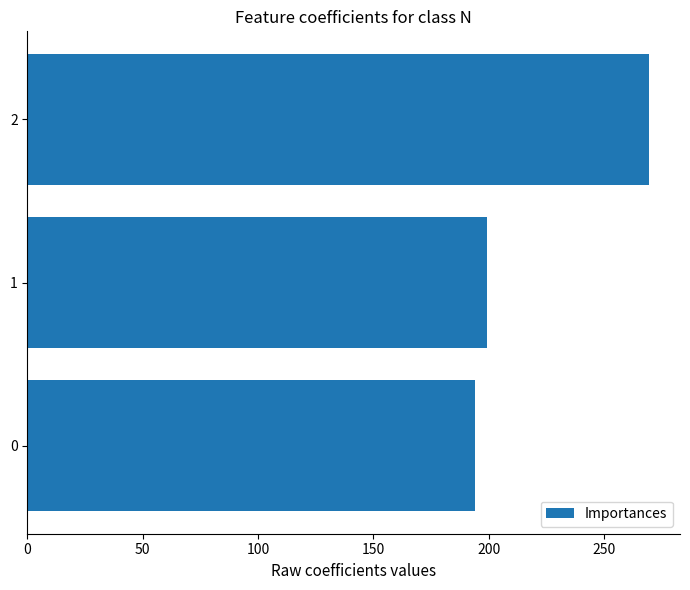

What is the minimum value shown in the chart?

194.2